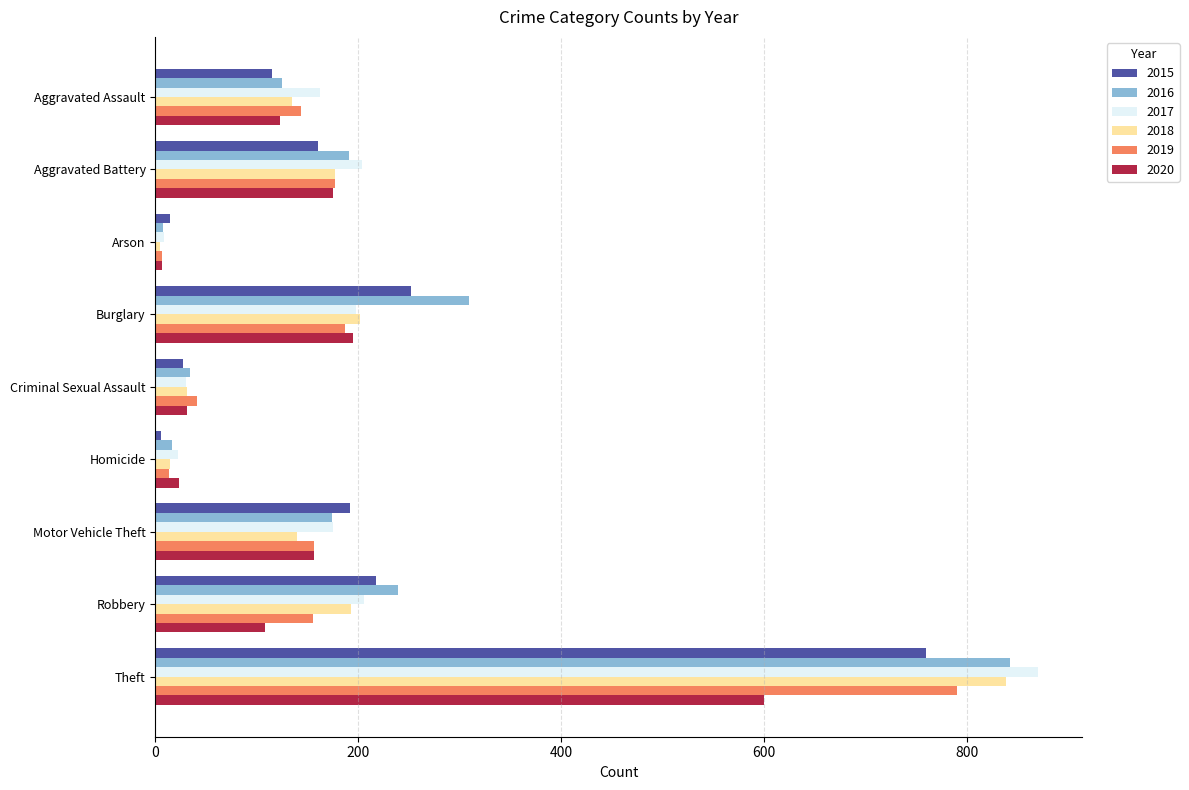

What is the maximum value shown in the chart?

870